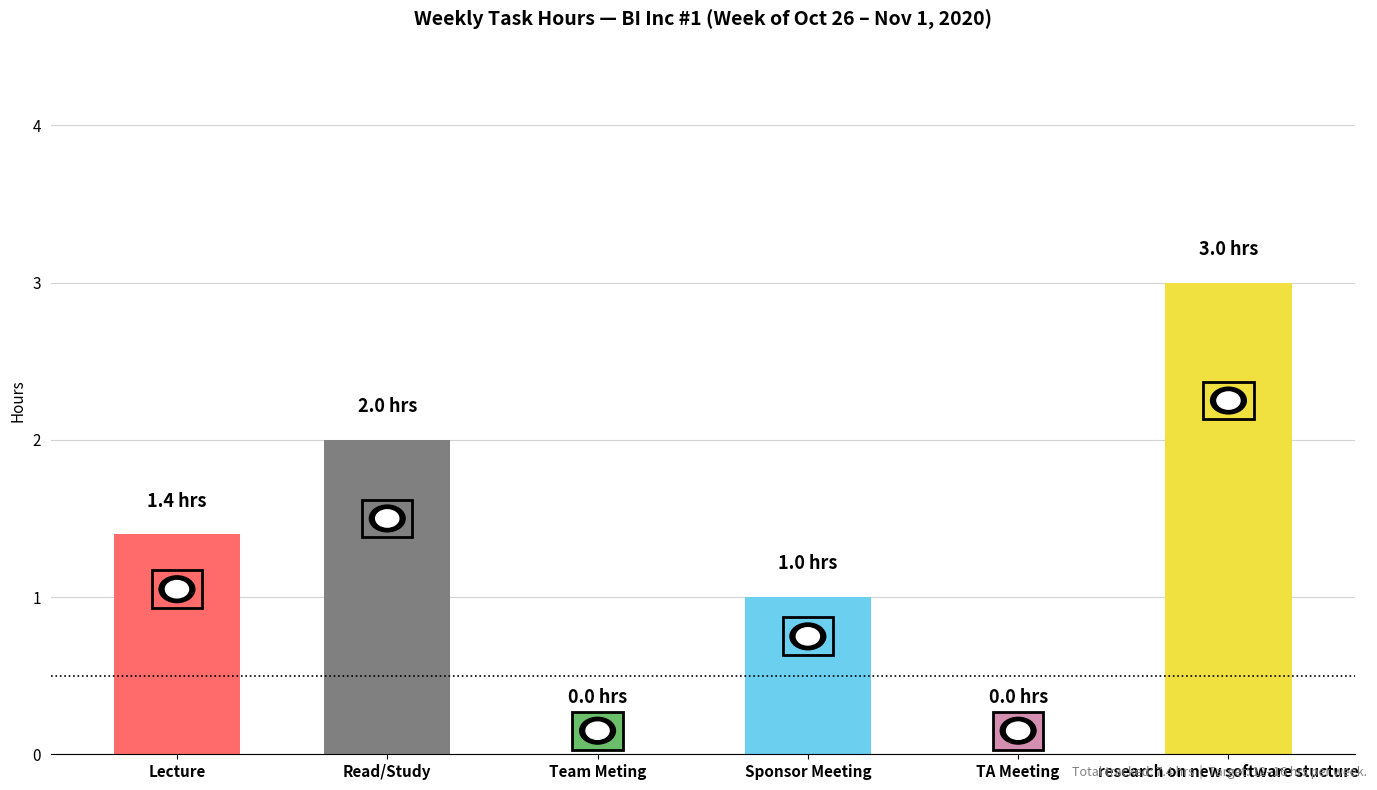

What value does the data have at Sponsor Meeting?

1.0